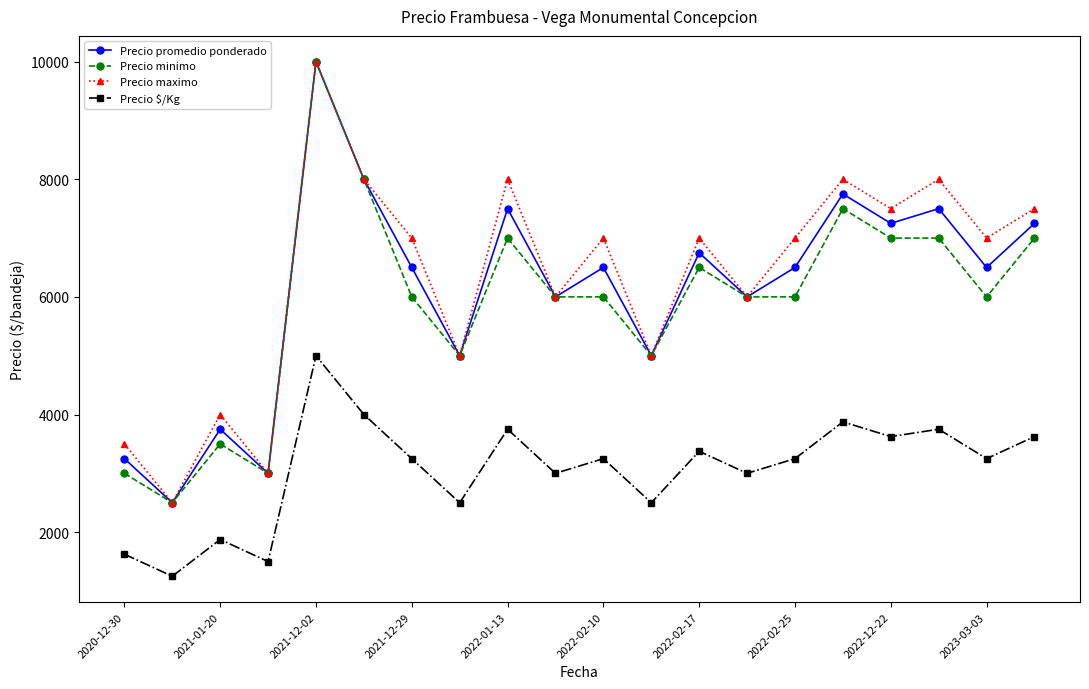

True or false: Precio $/Kg and Precio minimo cross at least once.

False